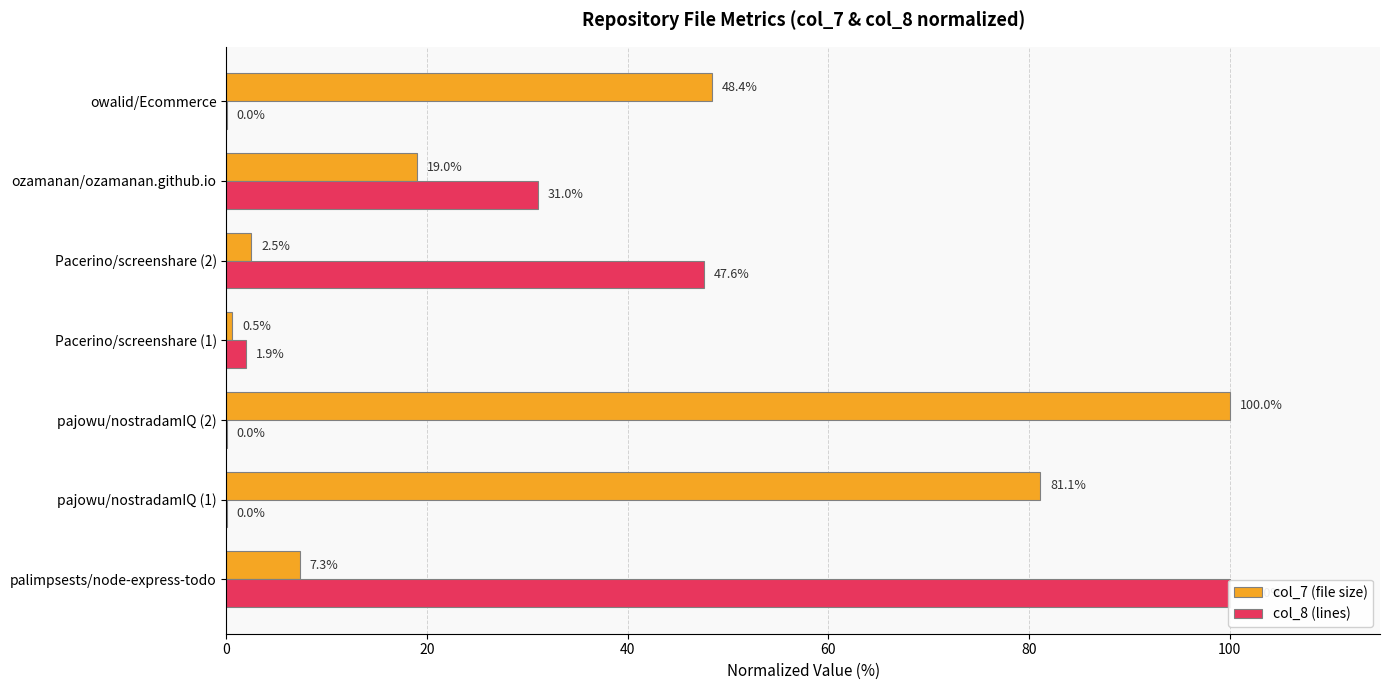

What is the average value of the col_7 (file size) series?

37.0